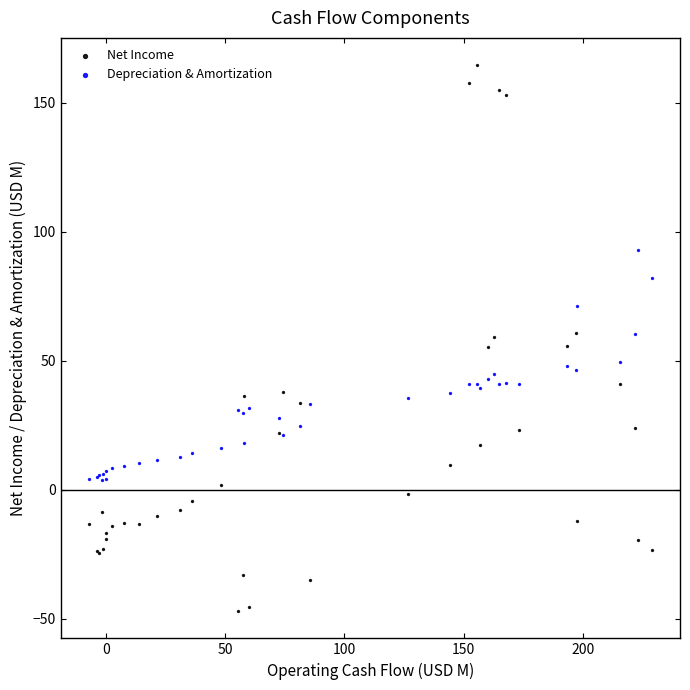

Which series contains the highest Y value?

Net Income